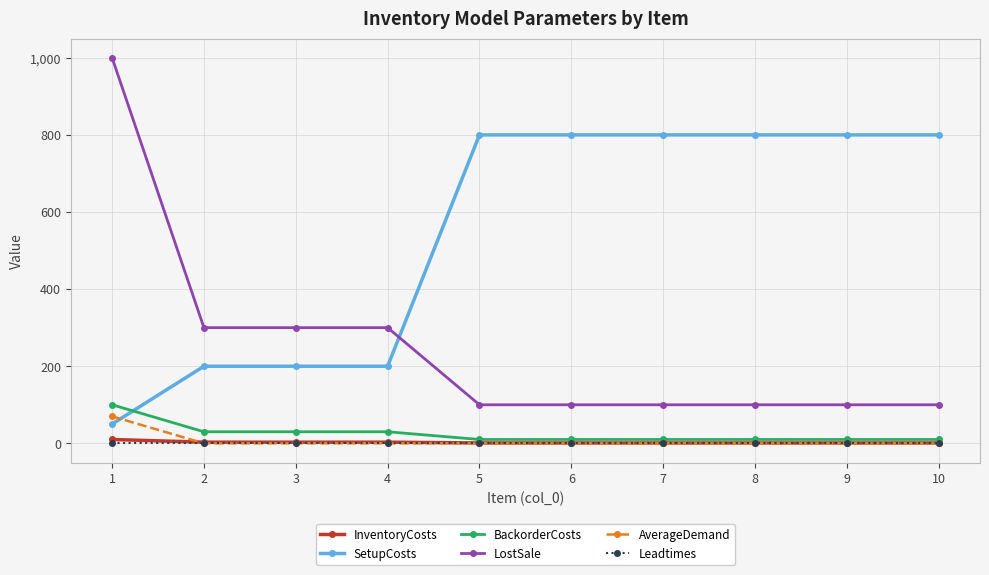

Is this an area chart (filled region under the line)?

No